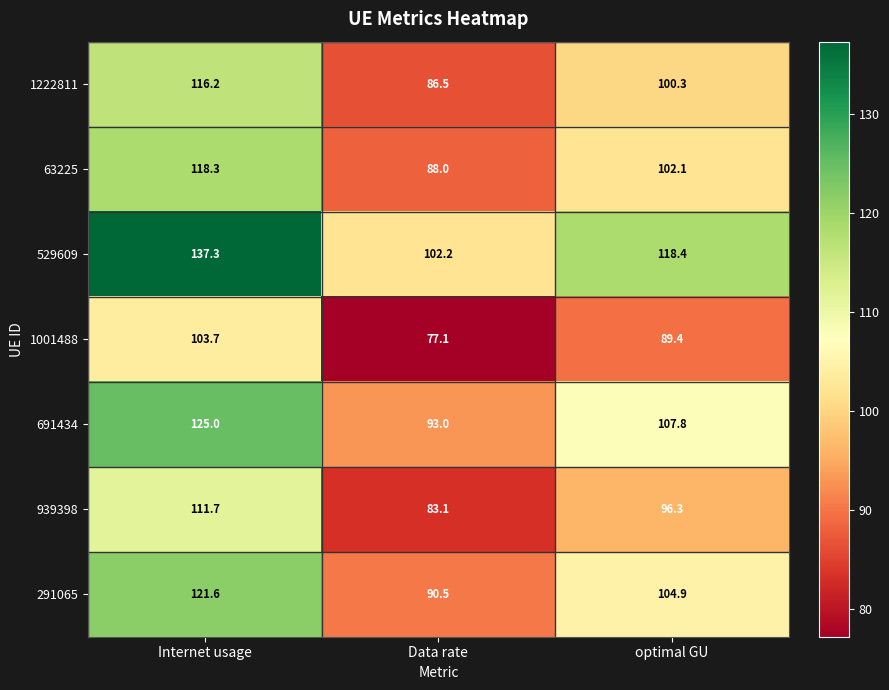

The 291065 series shows 159.0 at Data rate. True or false?

False